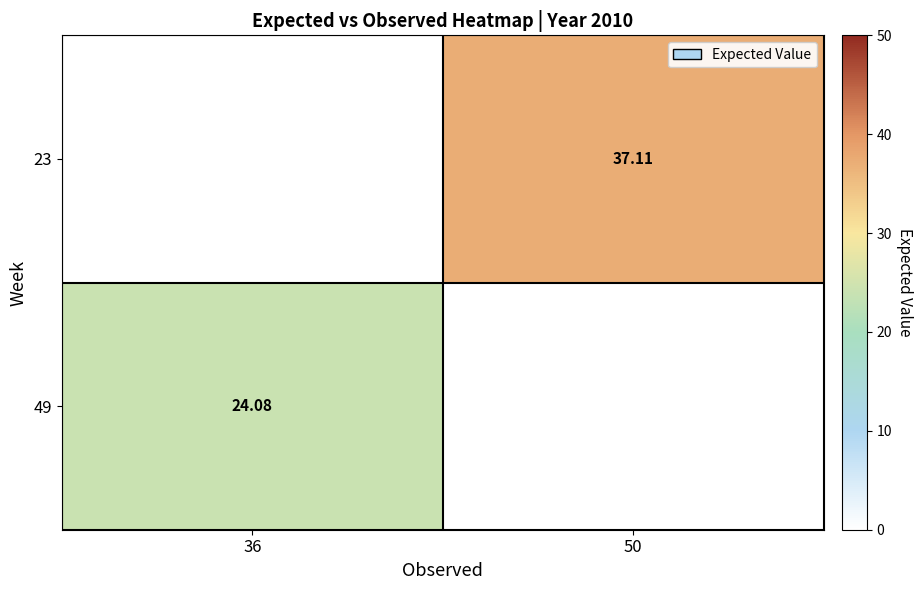

Is it true that 23 equals 8.1 at 50?

False